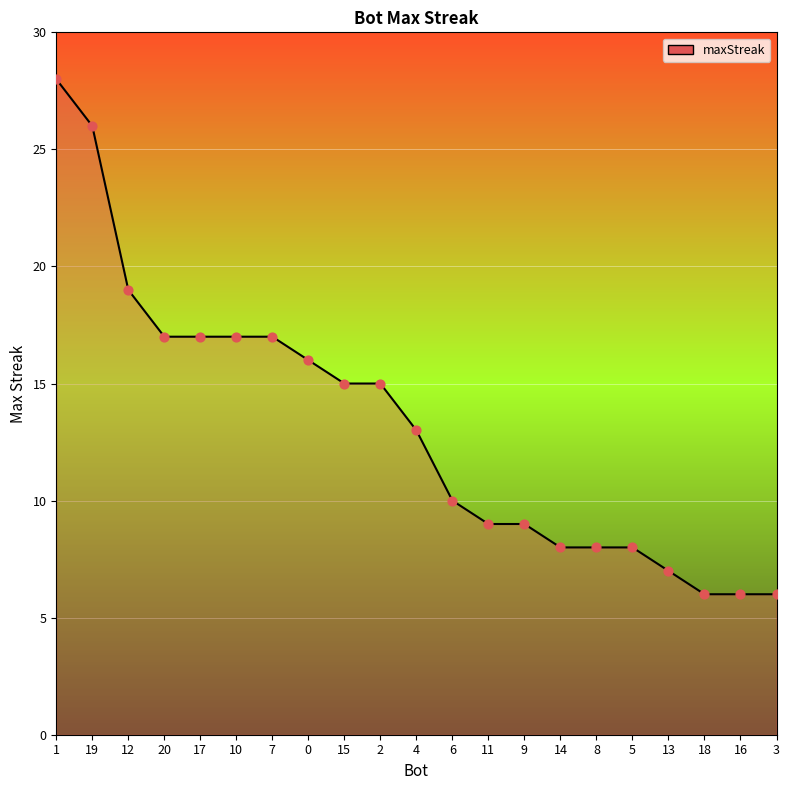

What is the change in value from 12 to 2?

-4